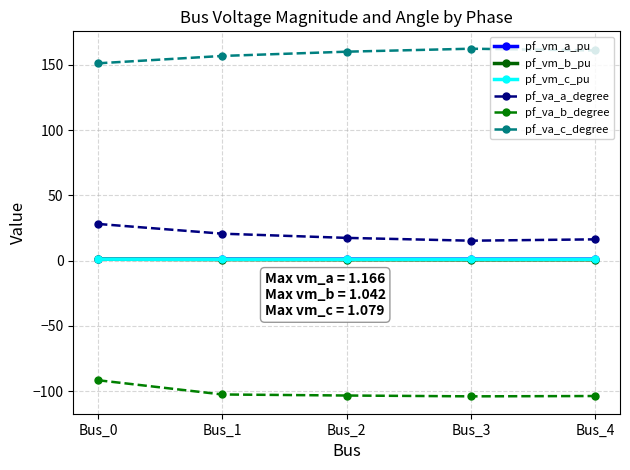

What is the greatest value displayed?

162.4